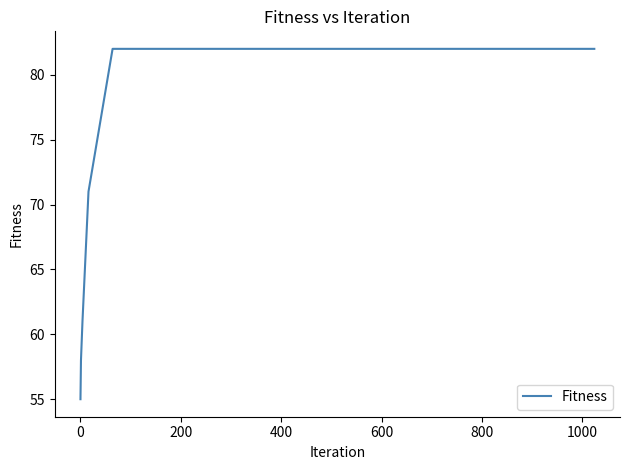

How many lines are shown in the chart?

1